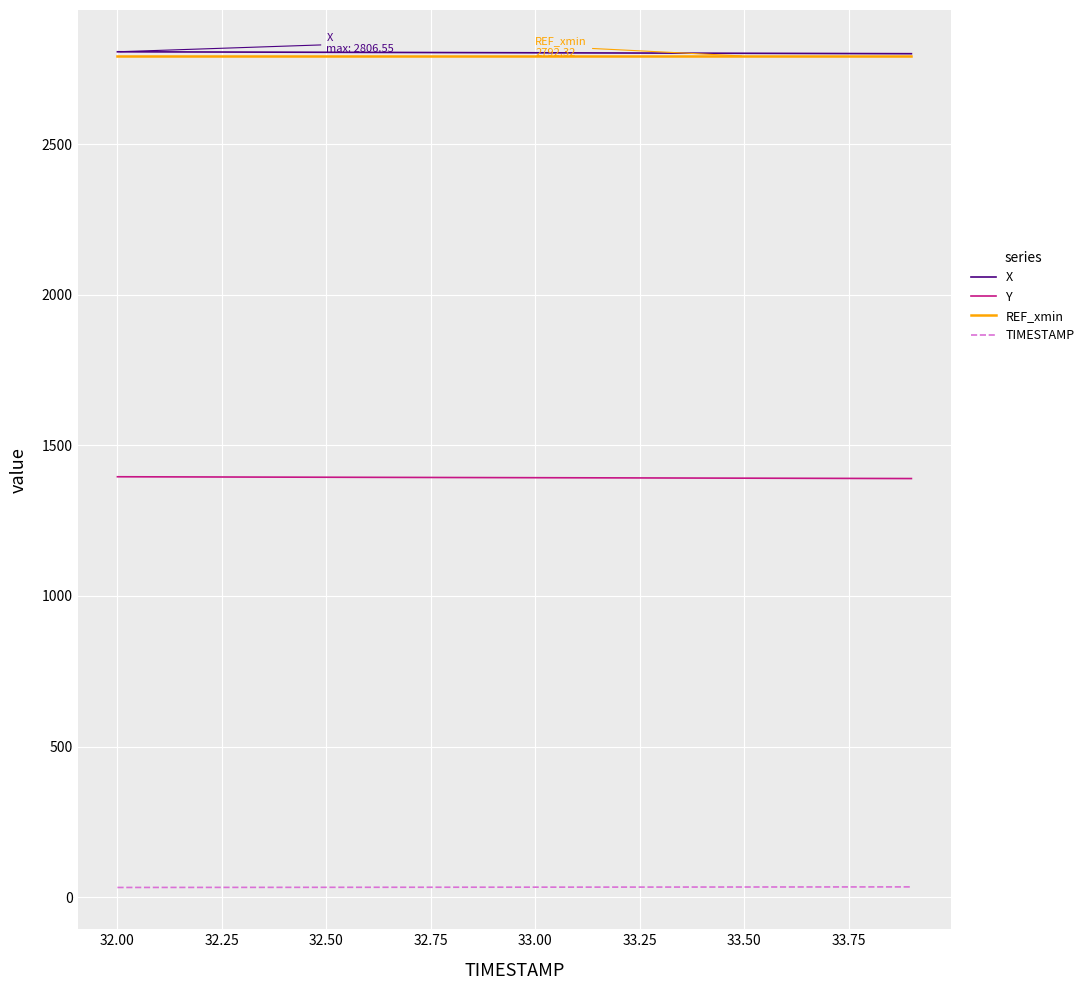

Does the chart have visible grid lines?

Yes